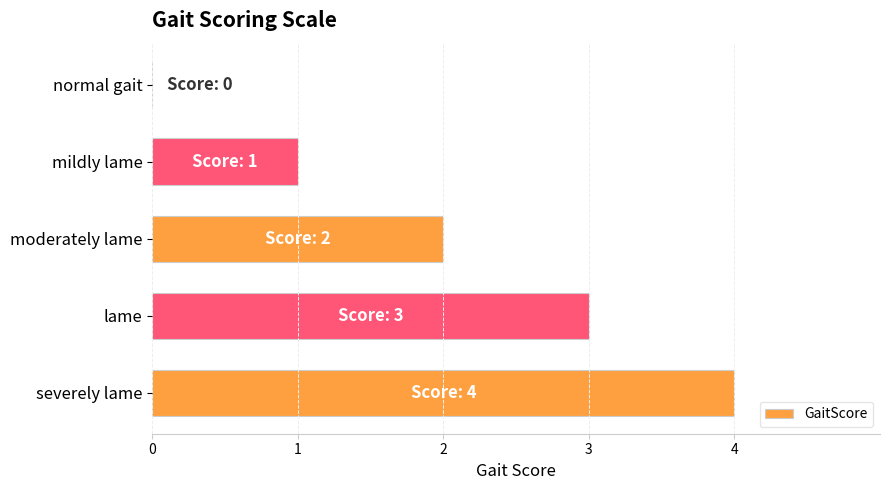

Count the number of categories in the chart.

5